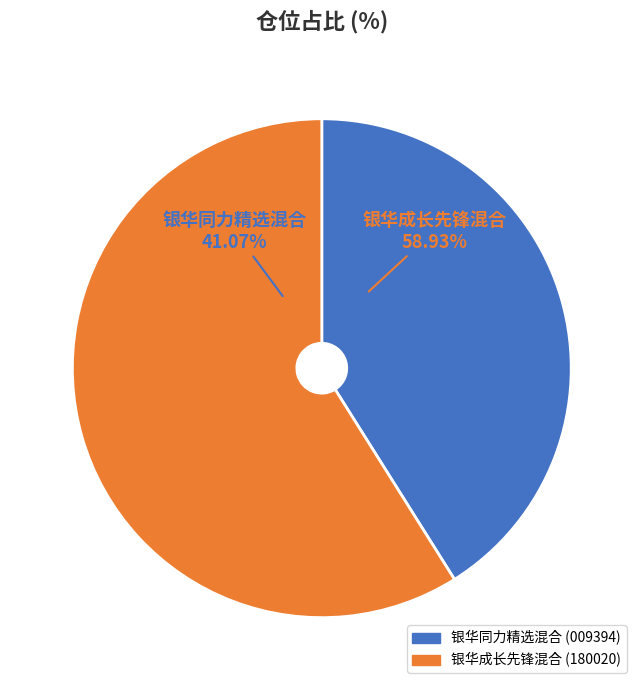

To the nearest percent, what is the difference between the largest and smallest slice percentages?

18%